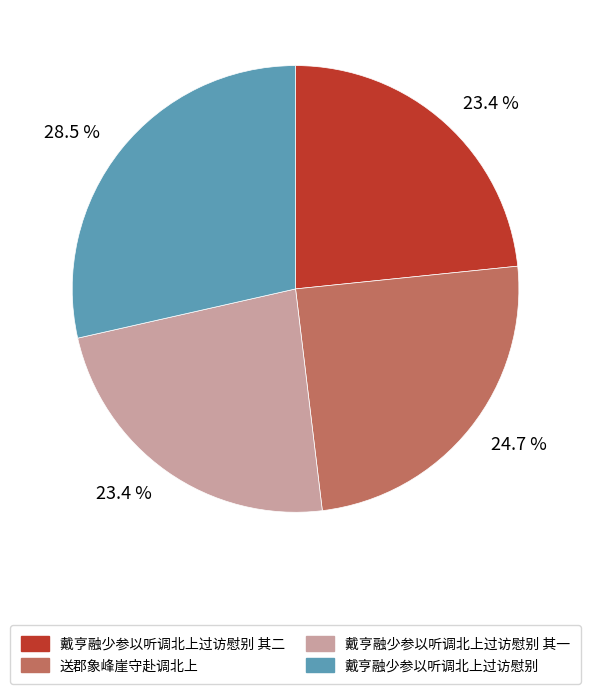

What is the total percentage of 送郡象峰崖守赴调北上 and 戴亨融少参以听调北上过访慰别 其二?

48.1%